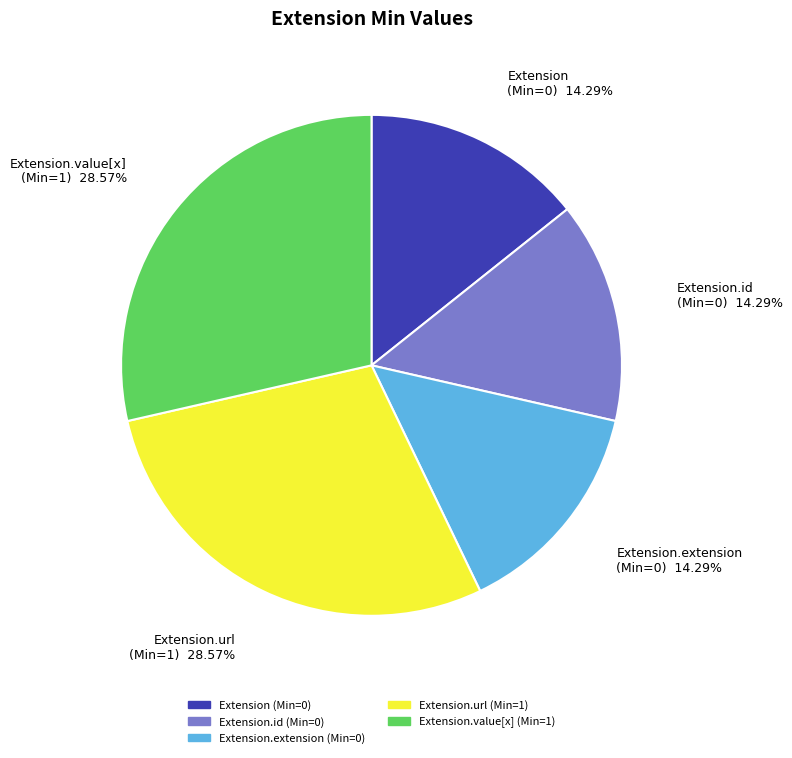

Which has a higher value, Extension.url (Min=1) or Extension (Min=0)?

Extension.url (Min=1)